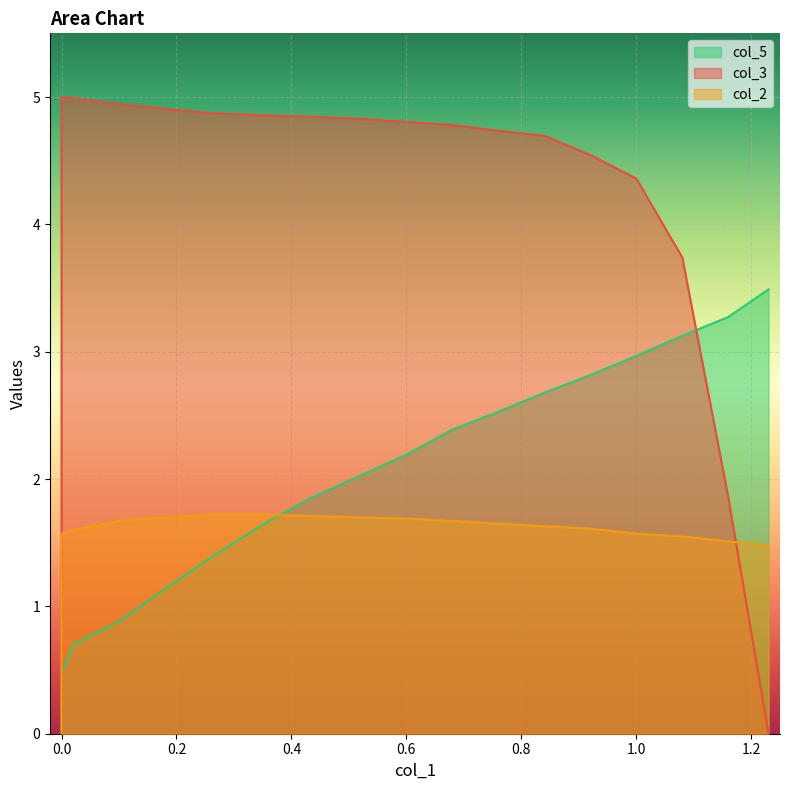

Is the value of col_3 at 0.02 greater than the value of col_2 at 1.16?

Yes